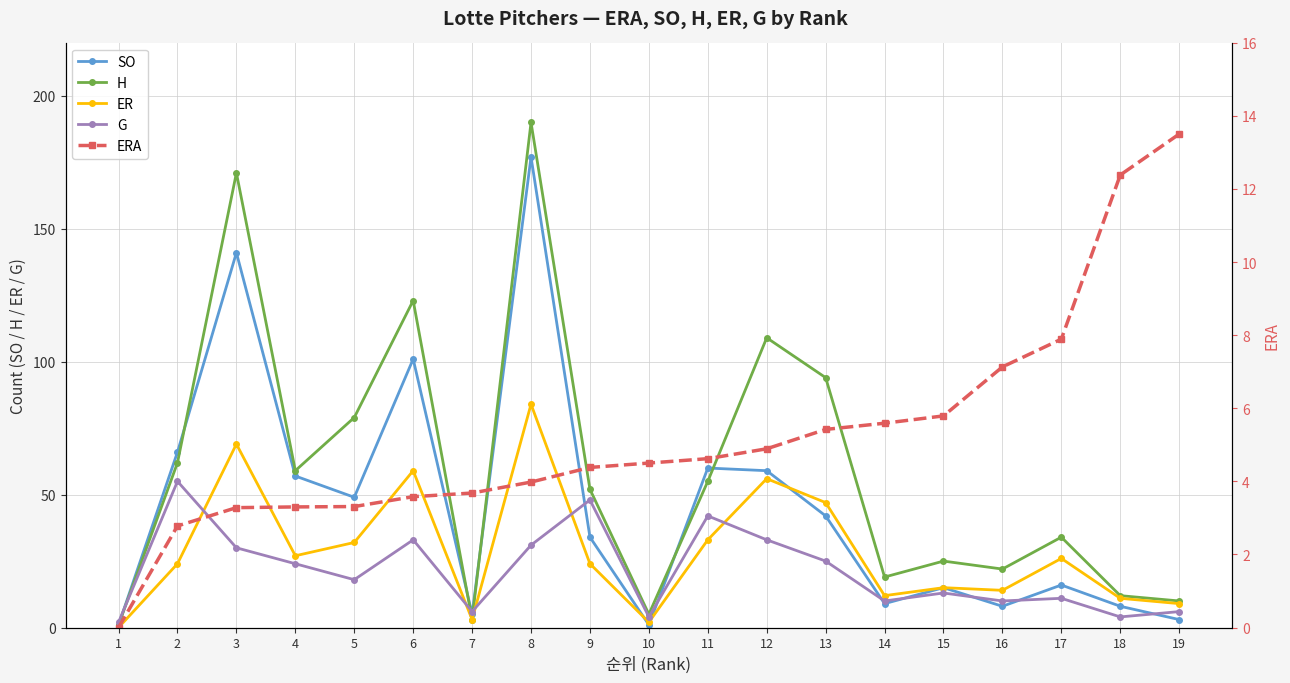

How many data points in SO are above 34?

9